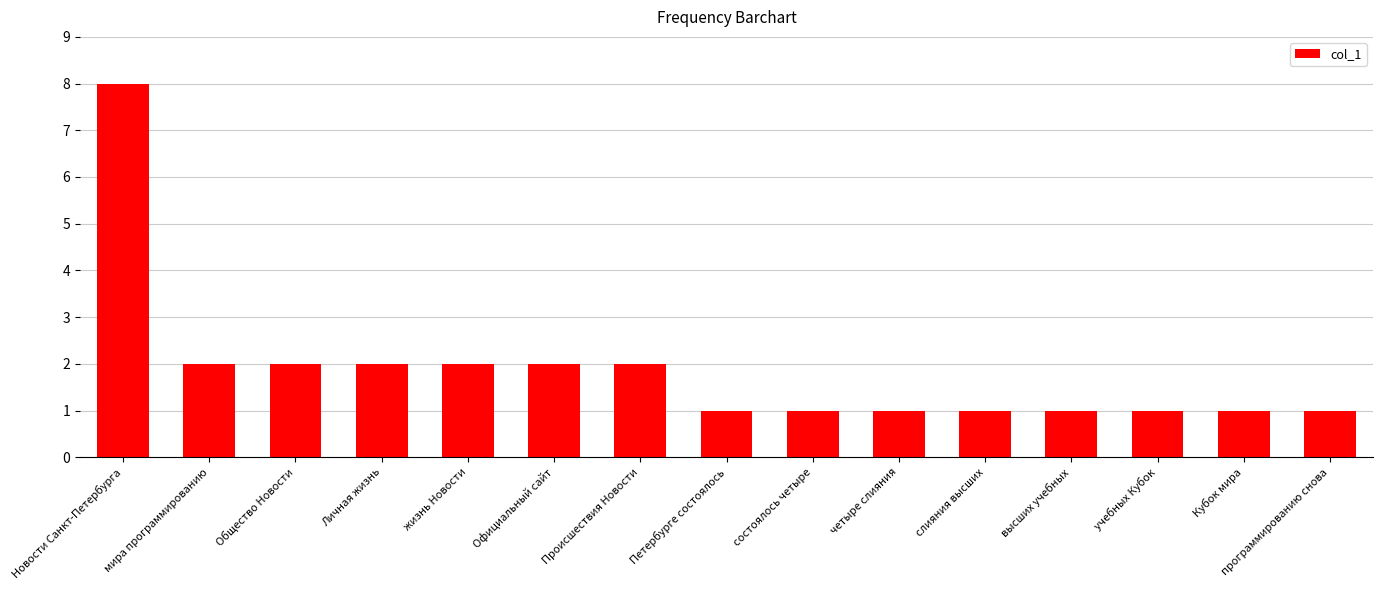

Which has a higher value, Происшествия Новости or четыре слияния?

Происшествия Новости